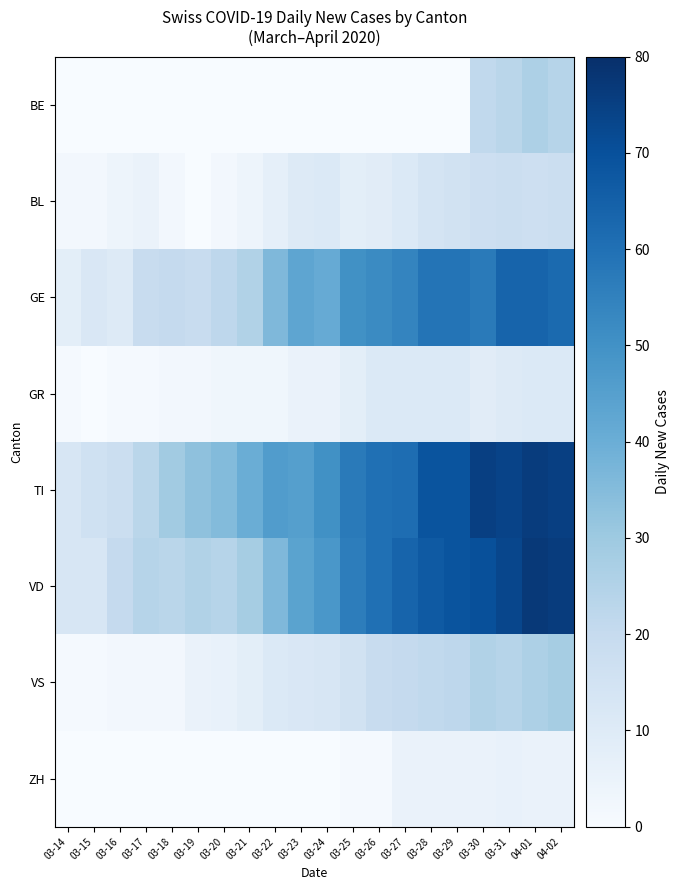

Which series has the largest total across all categories?

TI